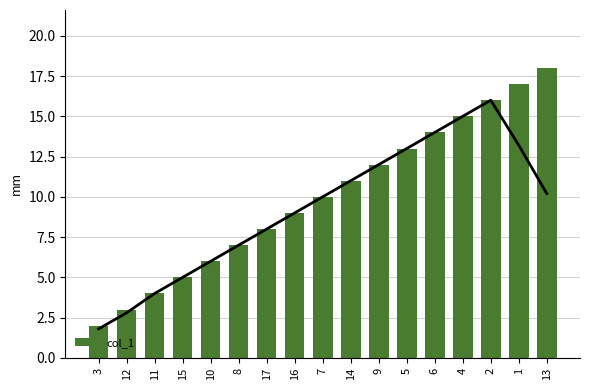

The chart shows a value of 13 at 5. True or false?

True